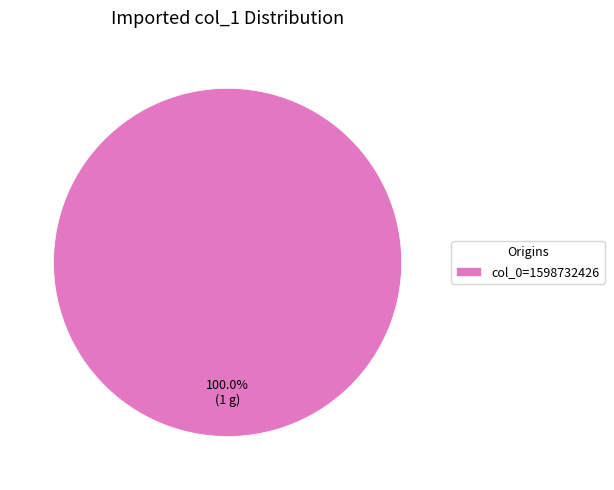

How many segments does this pie chart have?

1